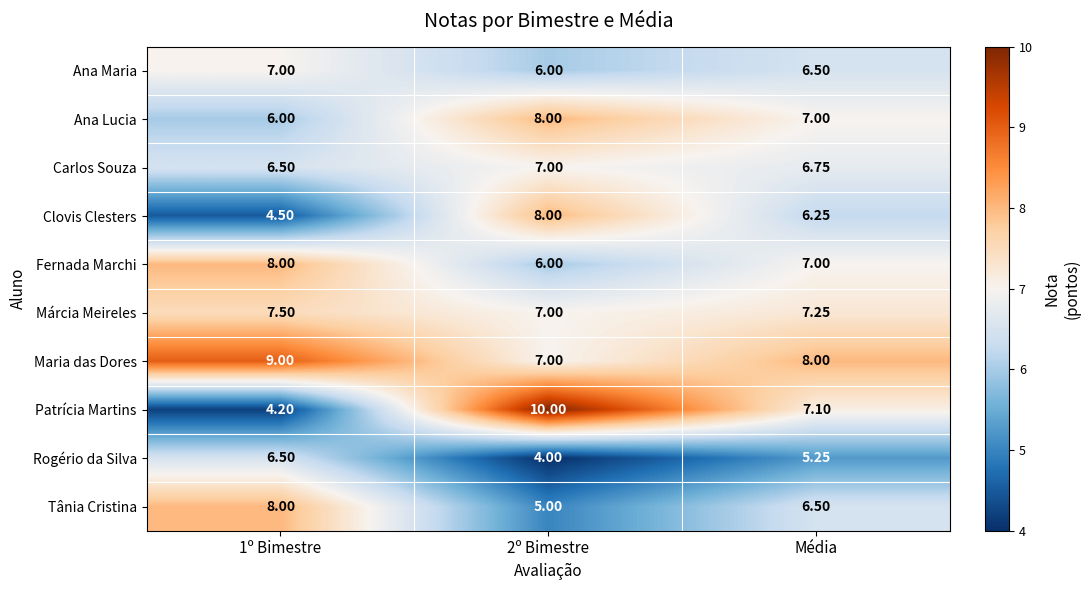

Which series has the largest total across all categories?

Maria das Dores